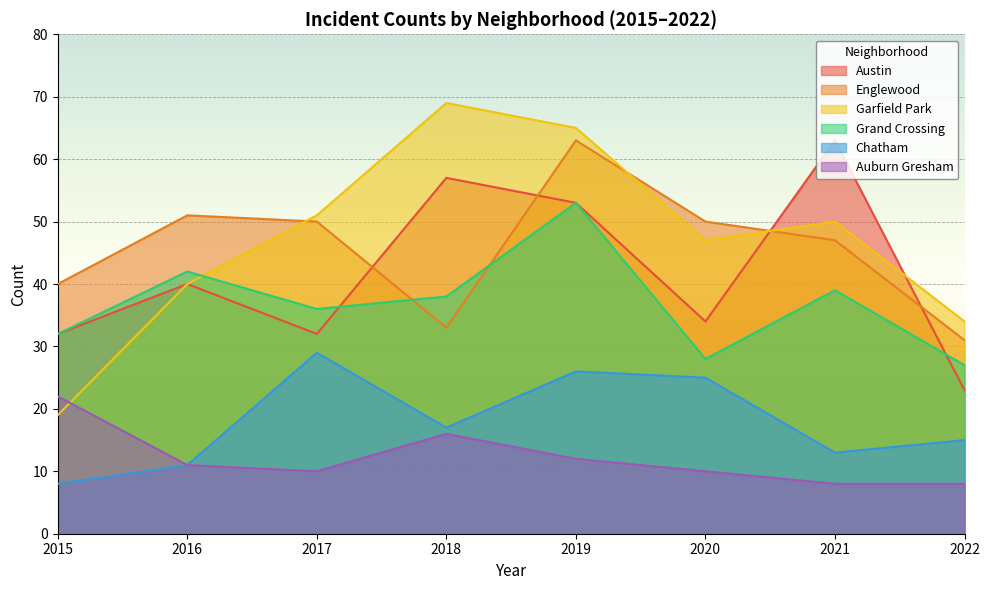

How many data points in Garfield Park are above 50?

3